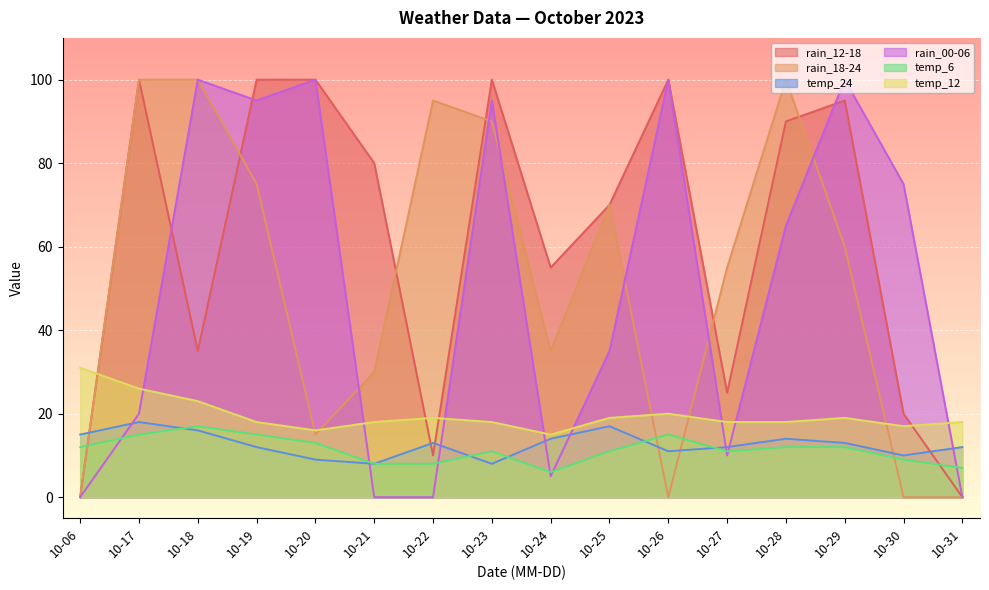

How many data points in temp_24 are above 13?

6